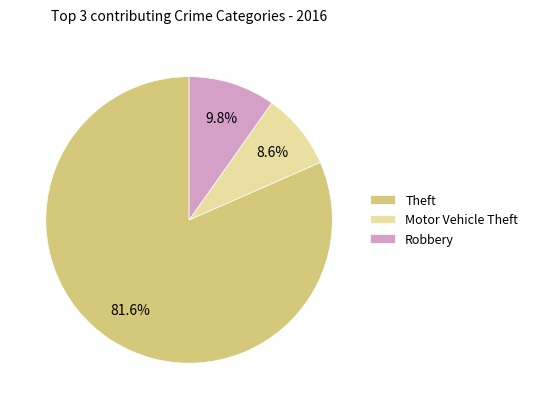

Count the number of slices in the pie.

3